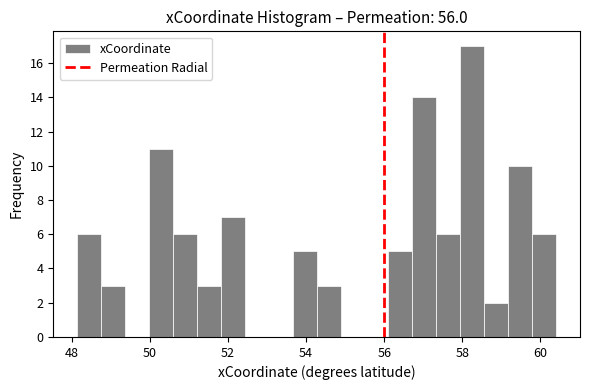

Read against the x-axis, roughly where is the centre of the tallest bar?

58.2